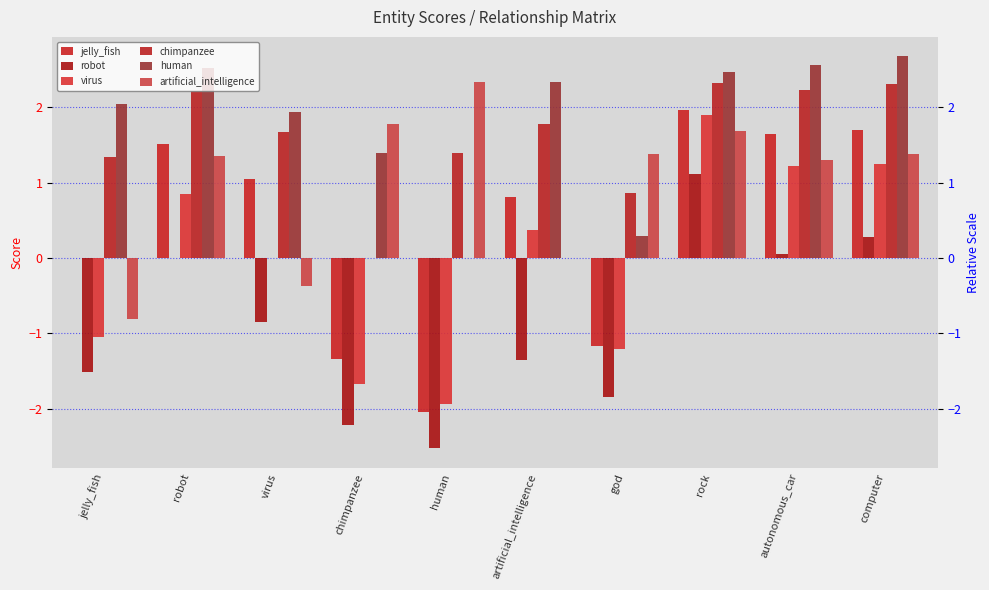

The value of virus at jelly_fish is -1.6. True or false?

False